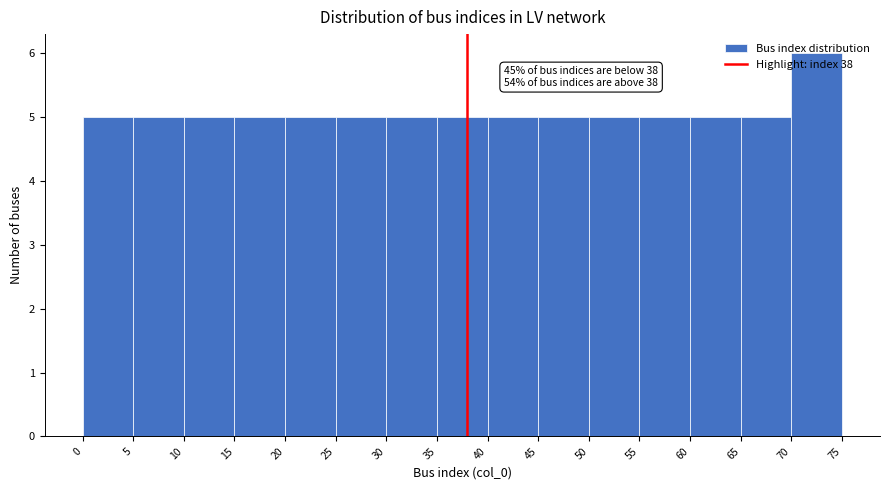

Over which range of the x-axis is the bar tallest?

70 to 75